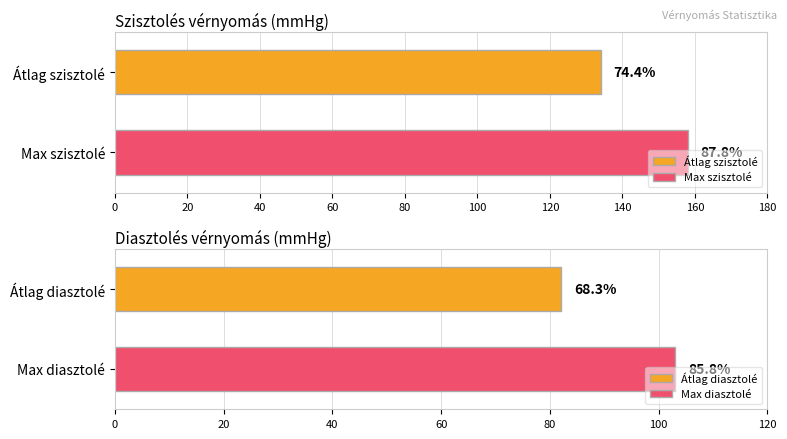

Rank the categories by diasztolé value from lowest to highest.

Átlag, Legnagyobb érték